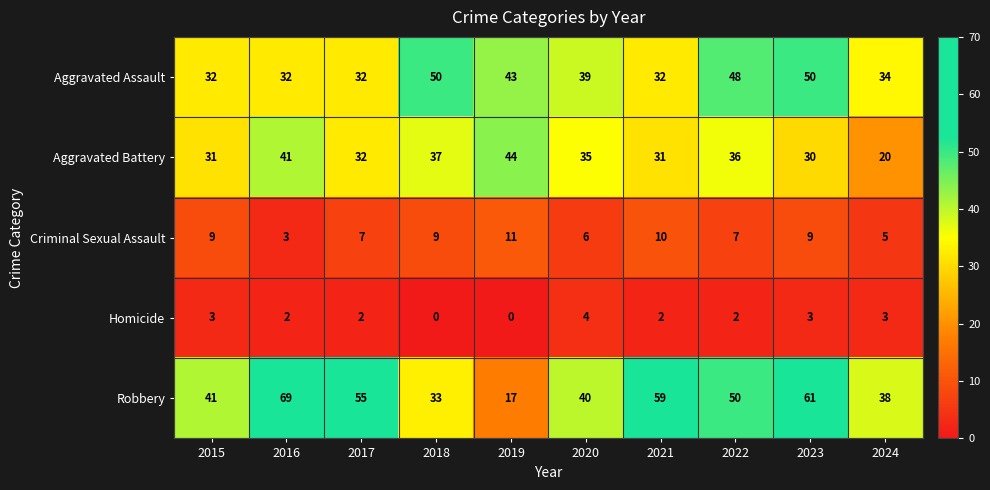

What is the greatest value displayed?

69